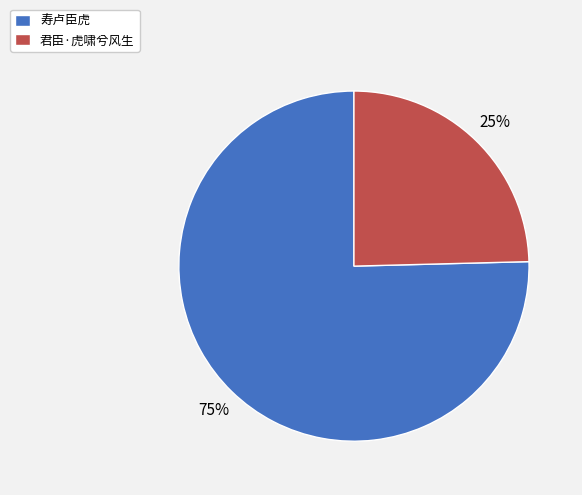

Which has a higher value, 寿卢臣虎 or 君臣·虎啸兮风生?

寿卢臣虎